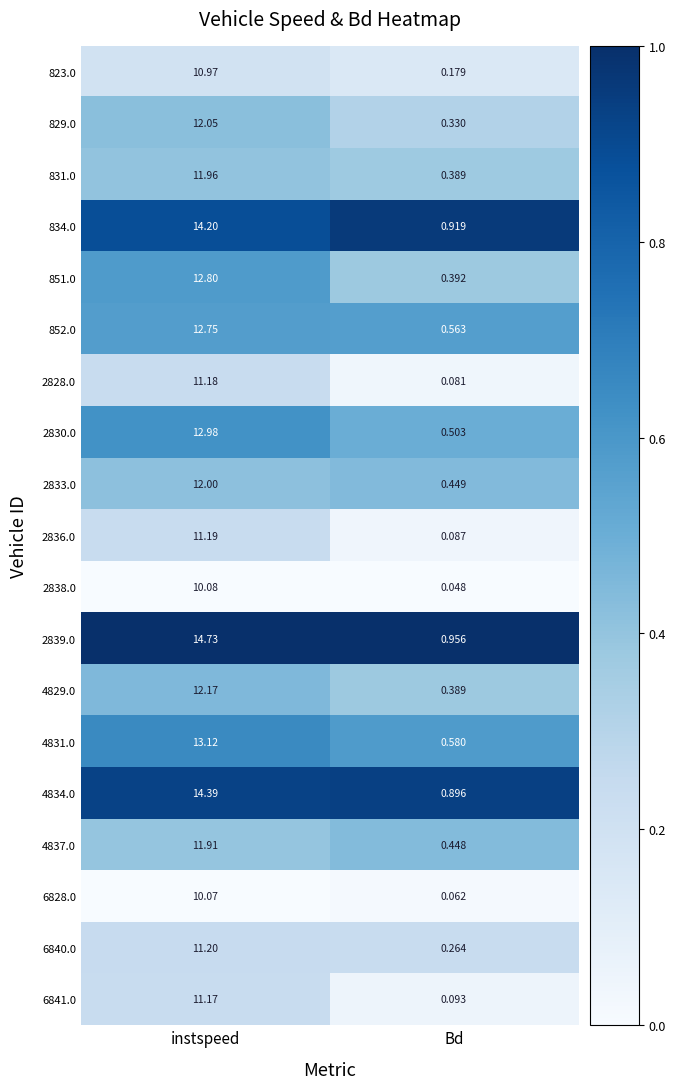

Where does the 834.0 series first go above 14?

instspeed